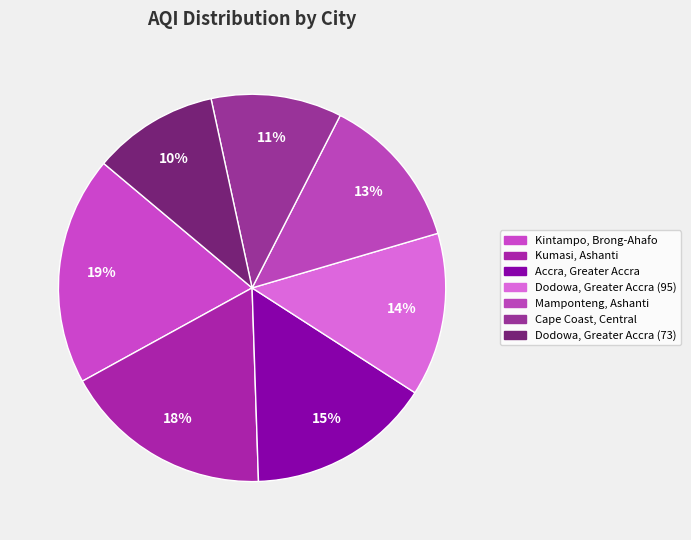

How many slices are in this pie chart?

7